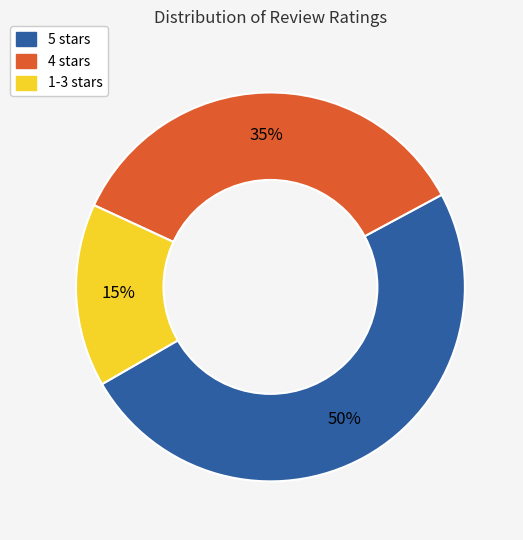

Count the number of slices in the pie.

3